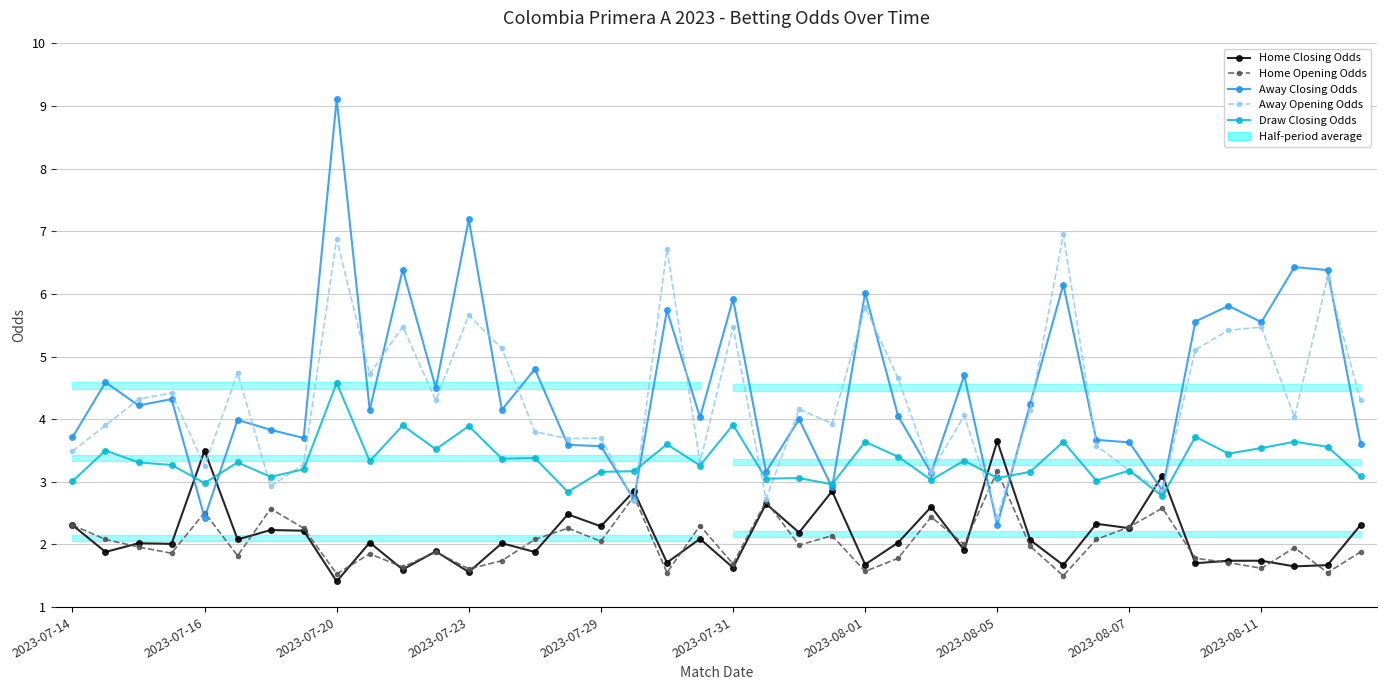

The value of Home Opening Odds at 26 is 3.4. True or false?

False